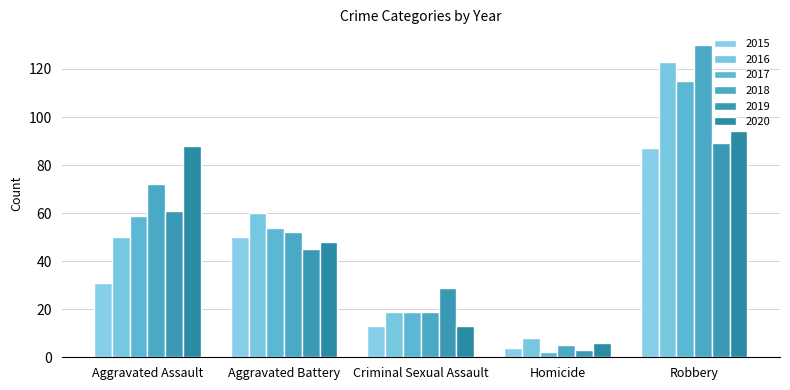

The 2019 series shows 61 at Aggravated Assault. True or false?

True